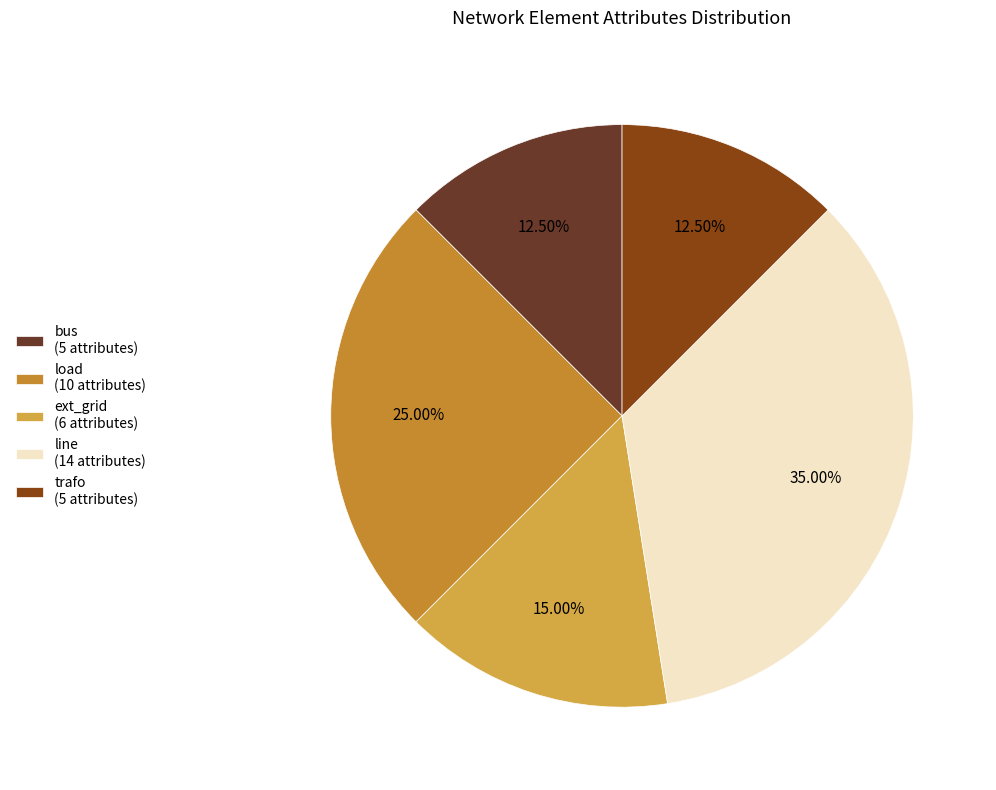

Count the number of slices in the pie.

5